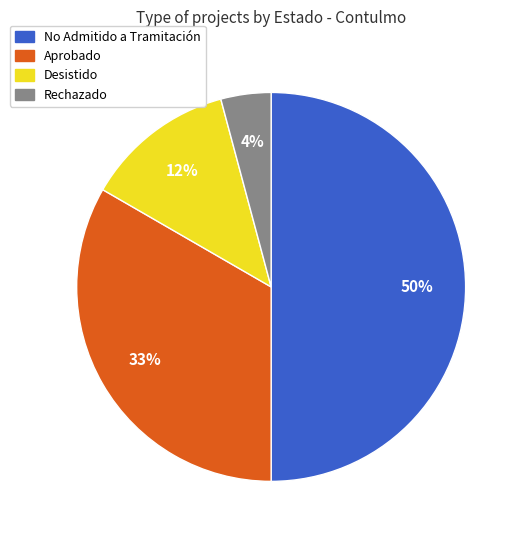

Which has a higher value, No Admitido a Tramitación or Aprobado?

No Admitido a Tramitación